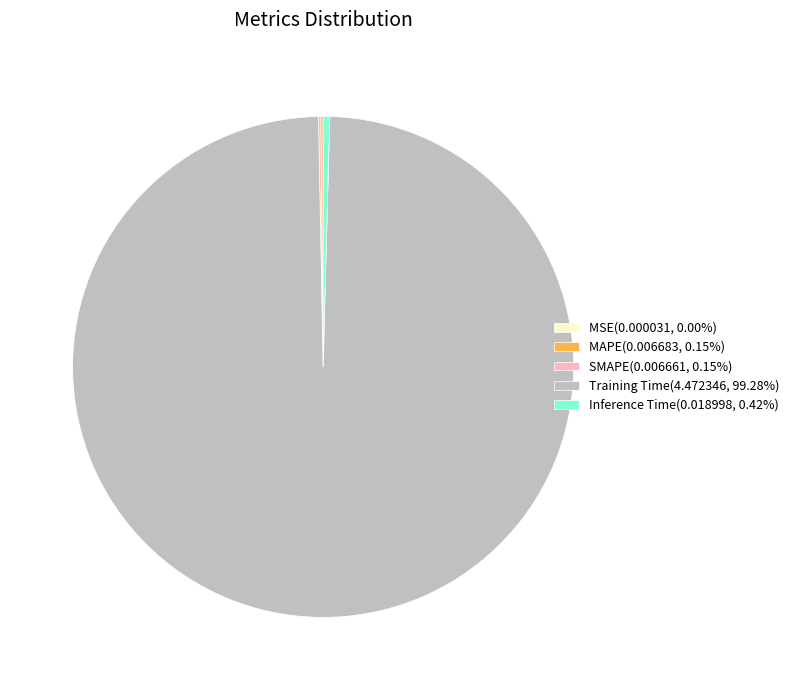

Does any single category account for the majority?

Yes